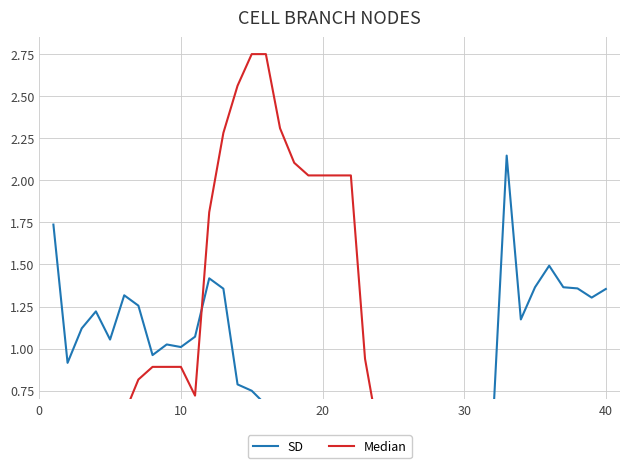

True or false: SD has a value of 1.8 at 38.

False